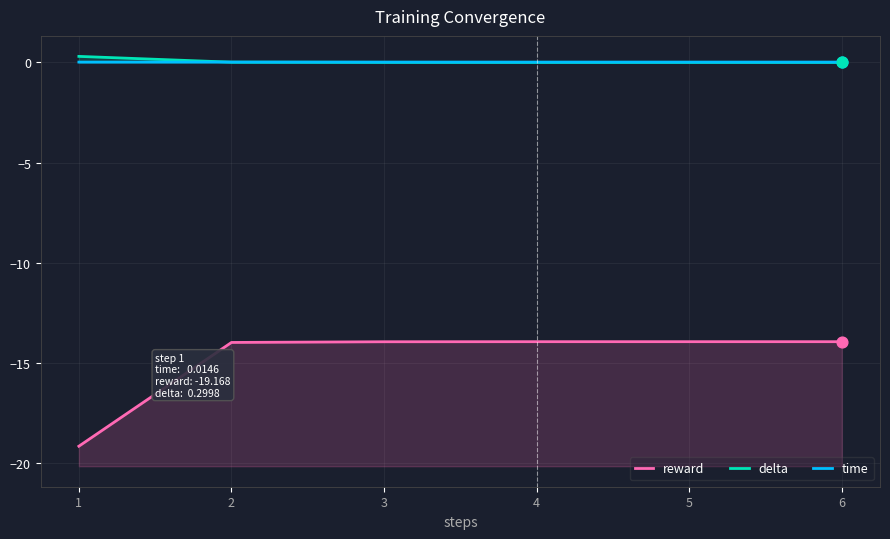

At which category is the sum across all series the highest?

5